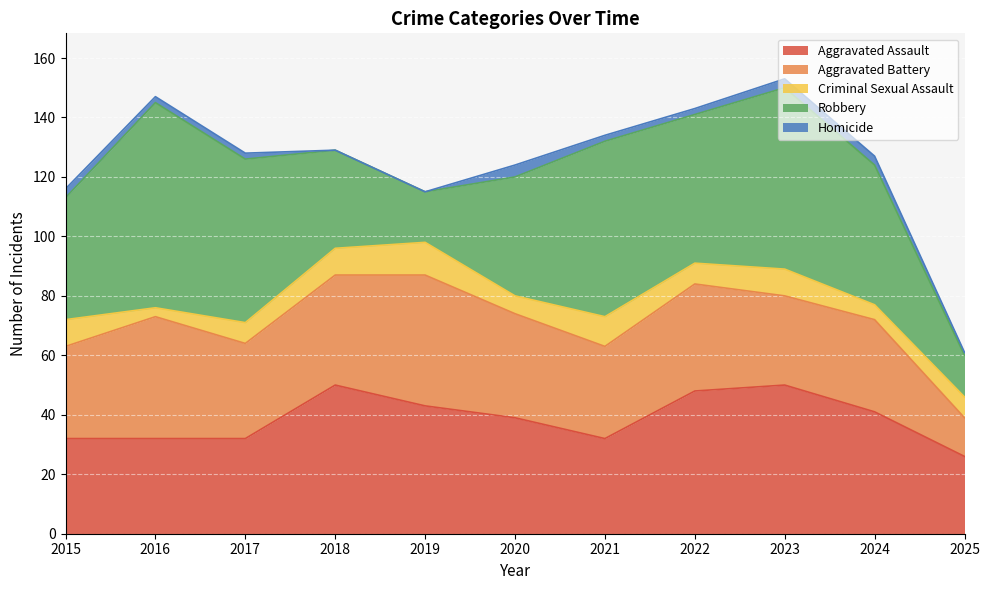

True or false: Criminal Sexual Assault and Homicide intersect in this chart.

False